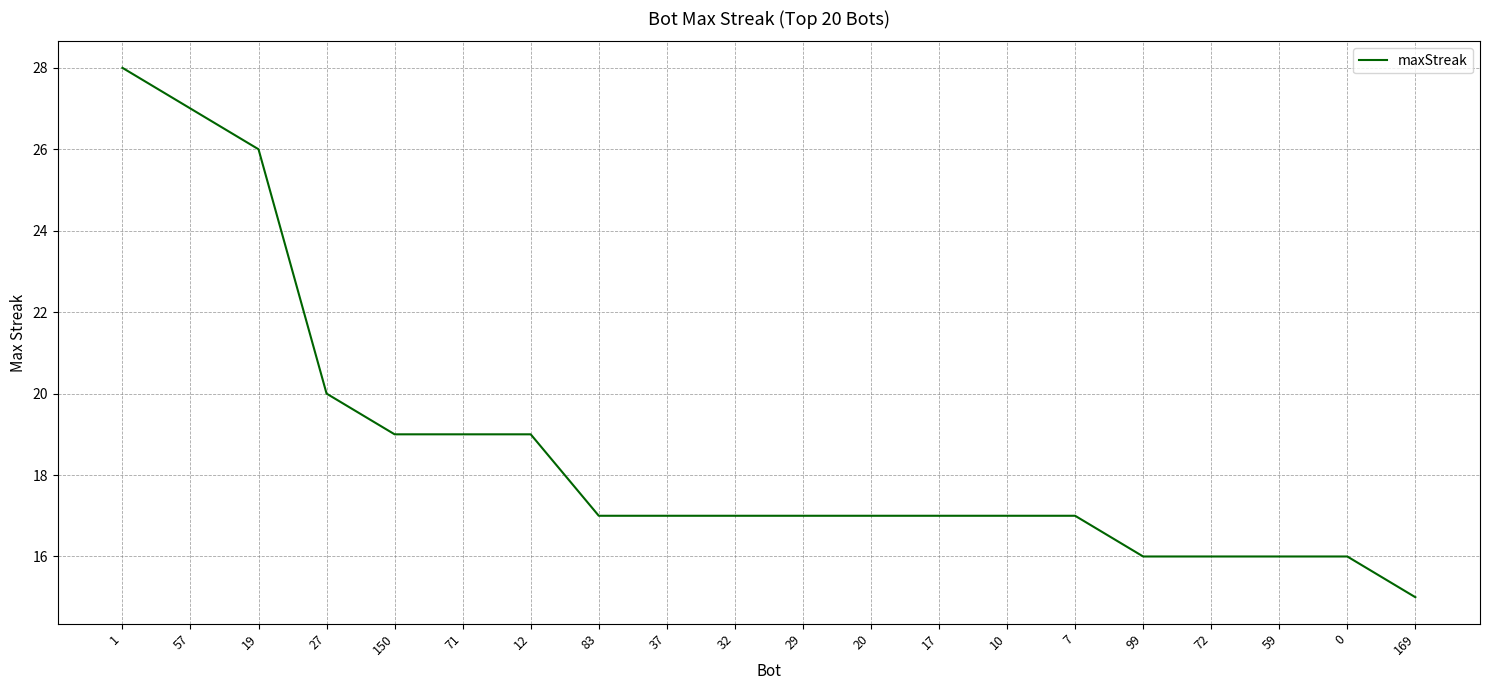

What is the difference between the maximum and minimum values?

13